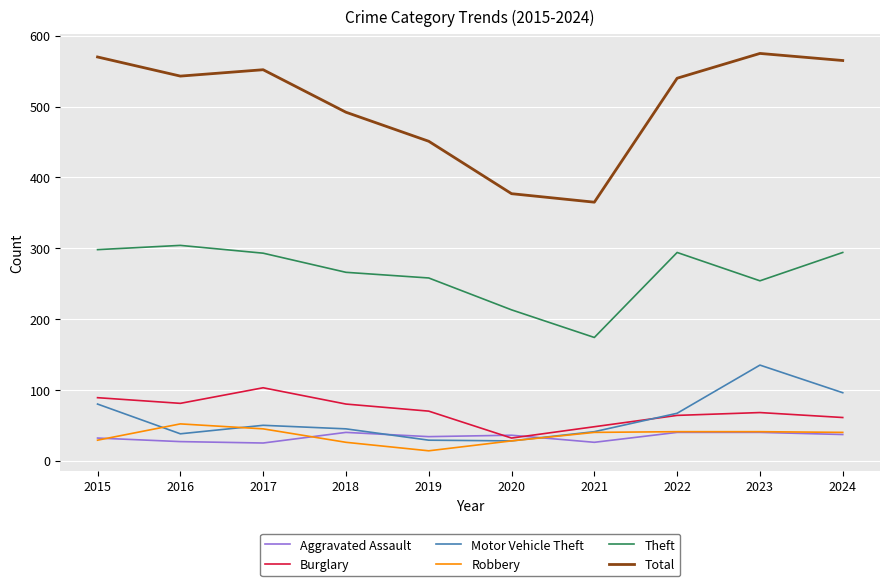

True or false: Total has a value of 307 at 2019.

False